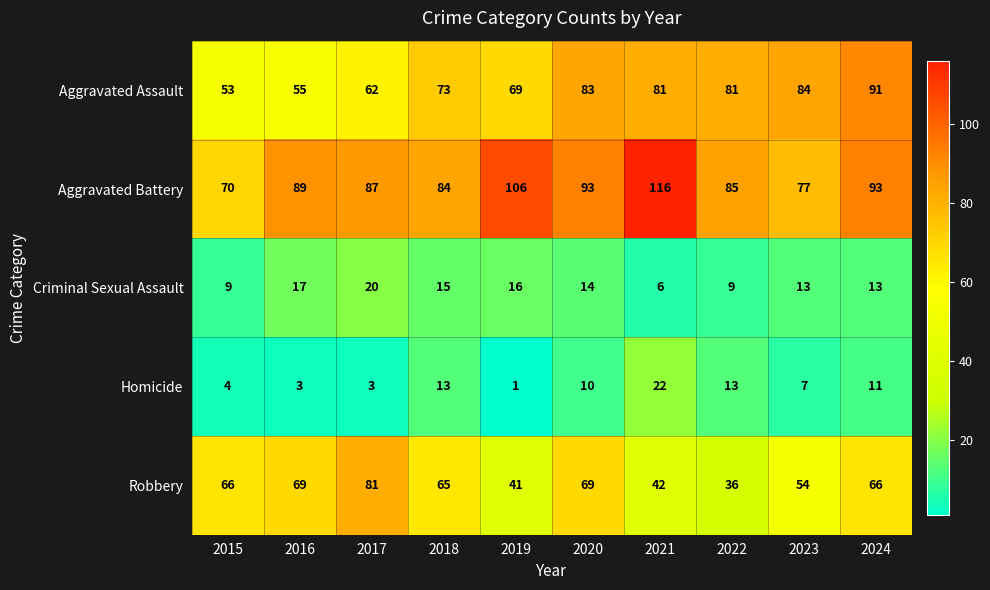

Rank the series by their maximum value, from highest to lowest.

Aggravated Battery, Aggravated Assault, Robbery, Homicide, Criminal Sexual Assault